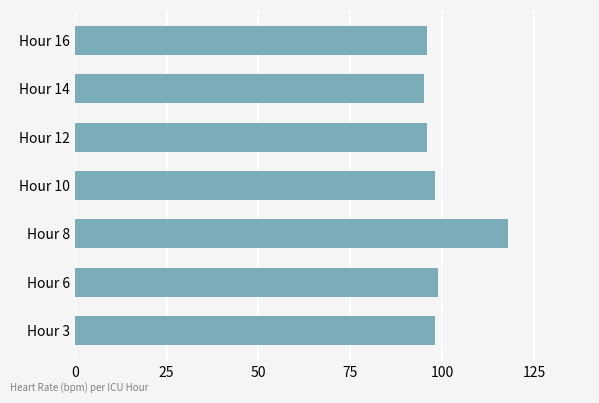

What is the smallest value displayed?

95